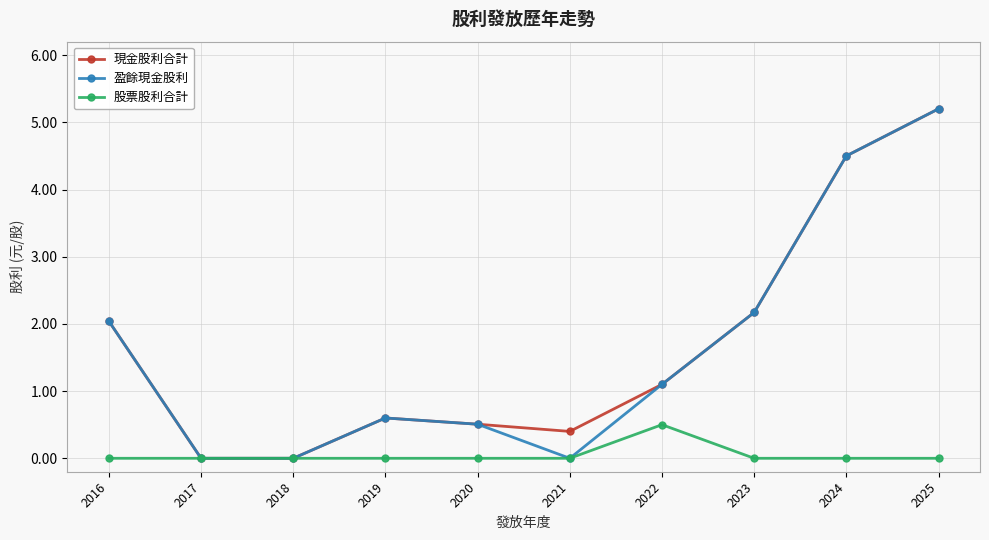

At how many categories does at least one series exceed 1?

5